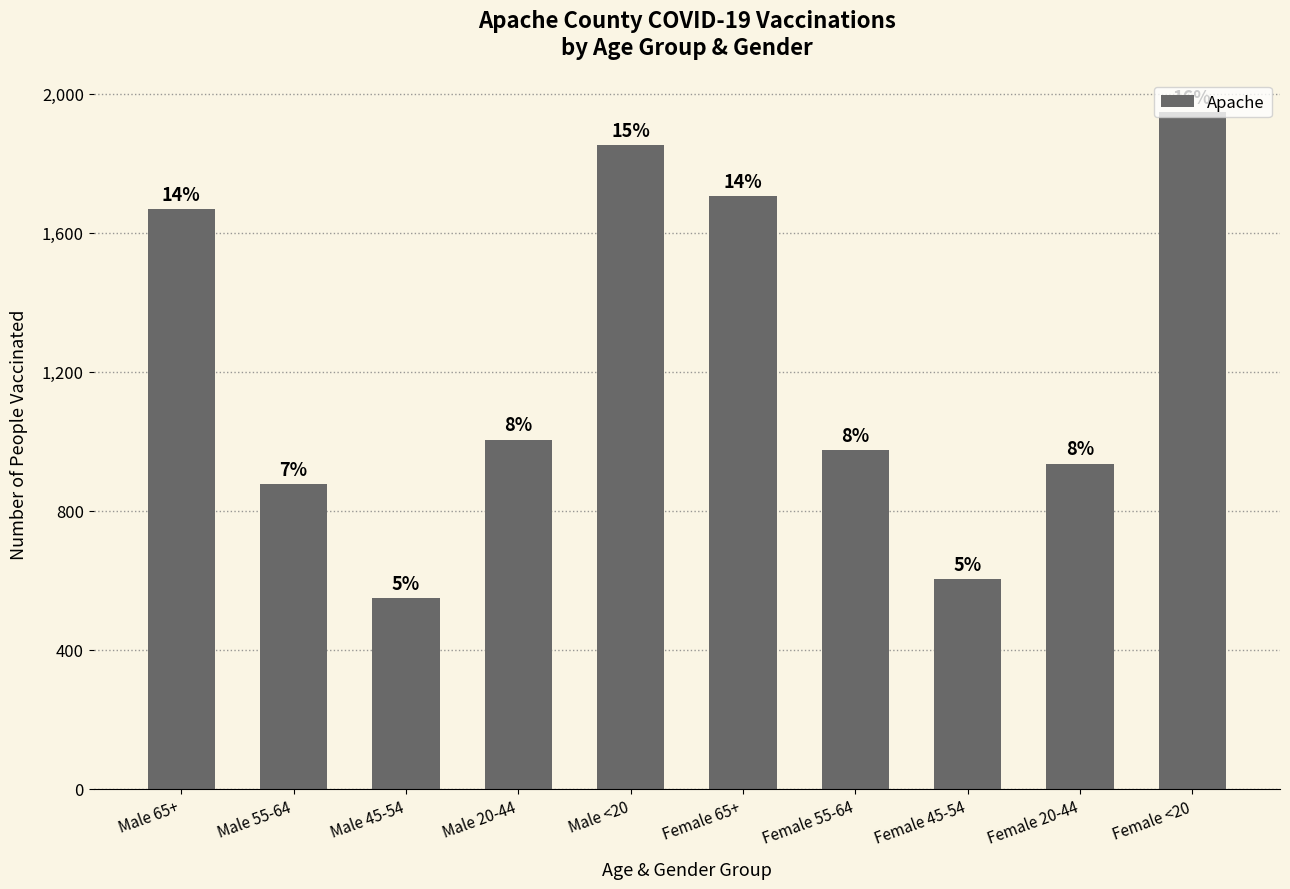

How many bars are there in total?

10